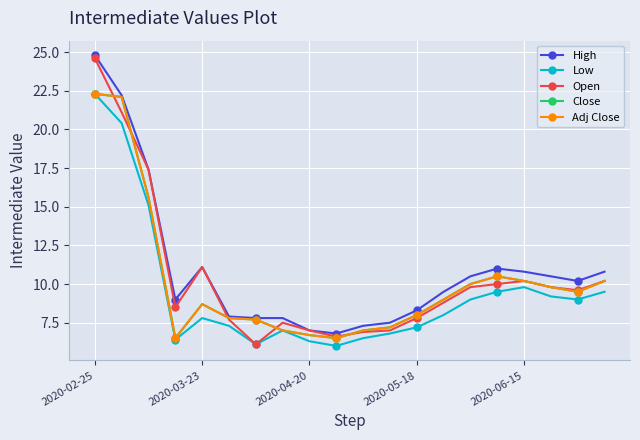

At which label does Adj Close first exceed 9?

2020-02-25